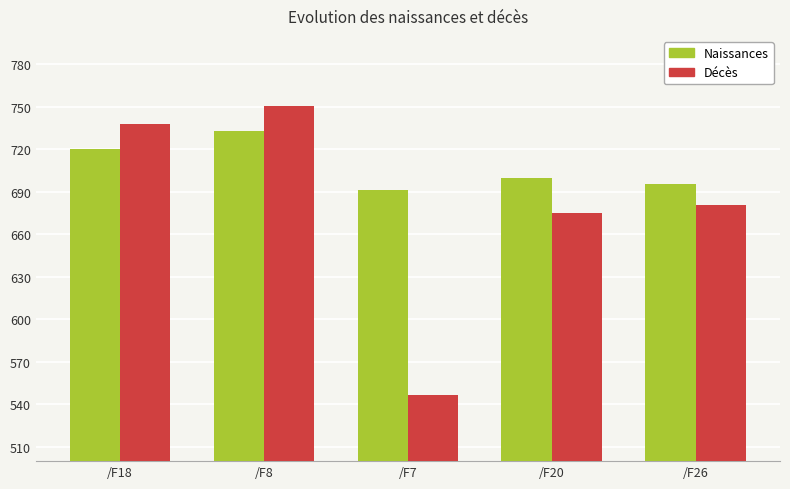

Is the value of Naissances at /F20 greater than the value of Décès at /F8?

No